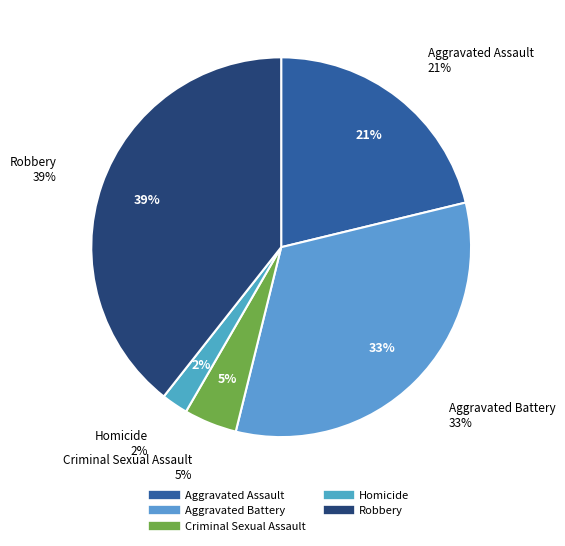

Is there any slice that represents more than half of the pie?

No